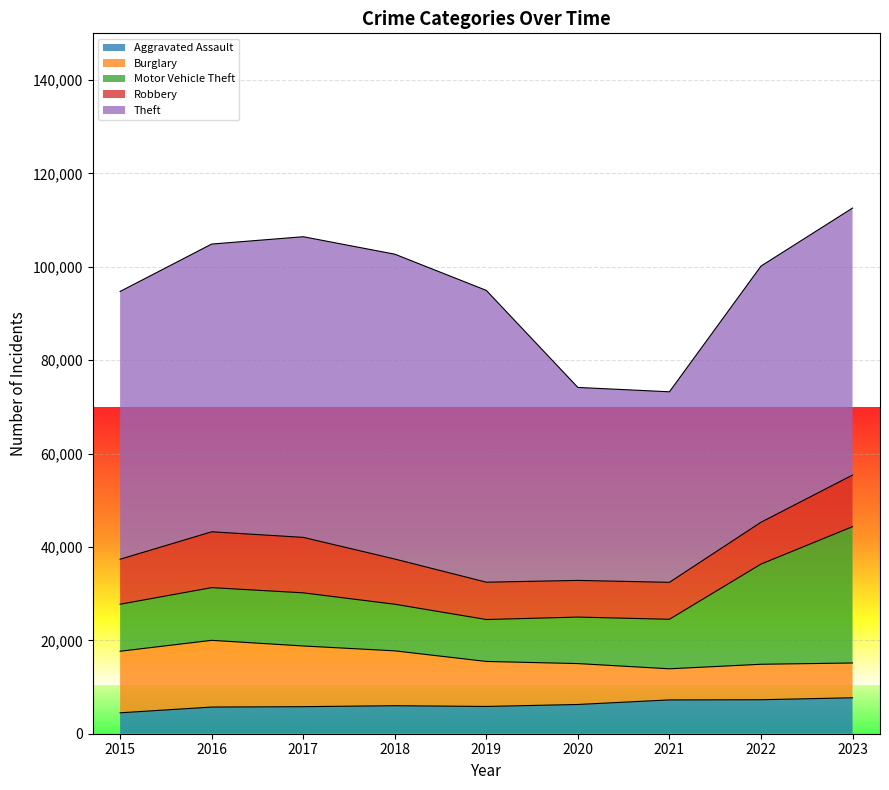

List the labels in order of Robbery value, largest first.

2016, 2017, 2023, 2018, 2015, 2022, 2019, 2021, 2020